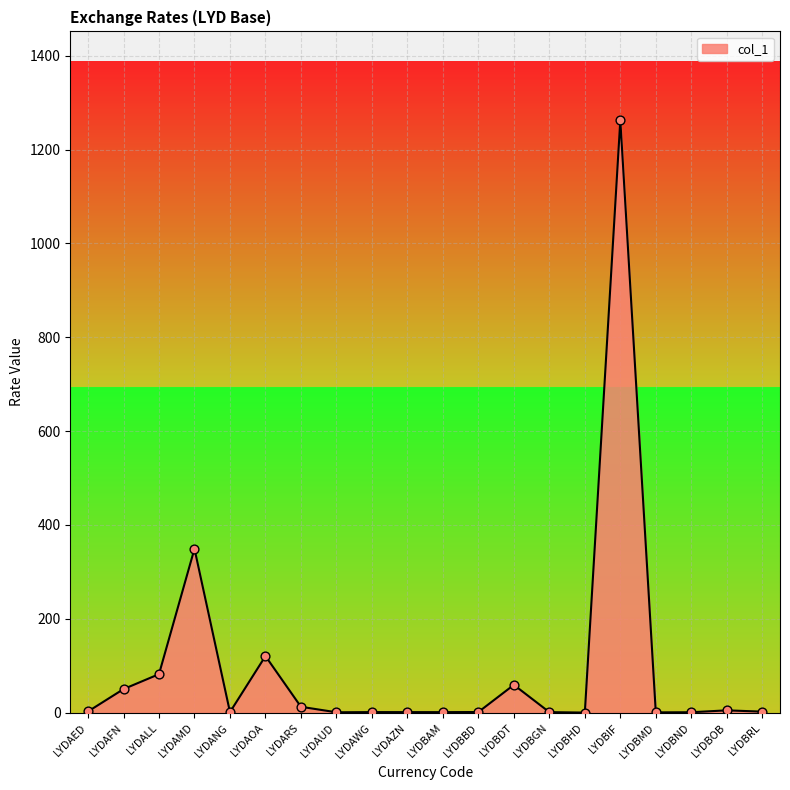

Approximately how many times larger is the value at LYDAMD compared to LYDARS?

27.6